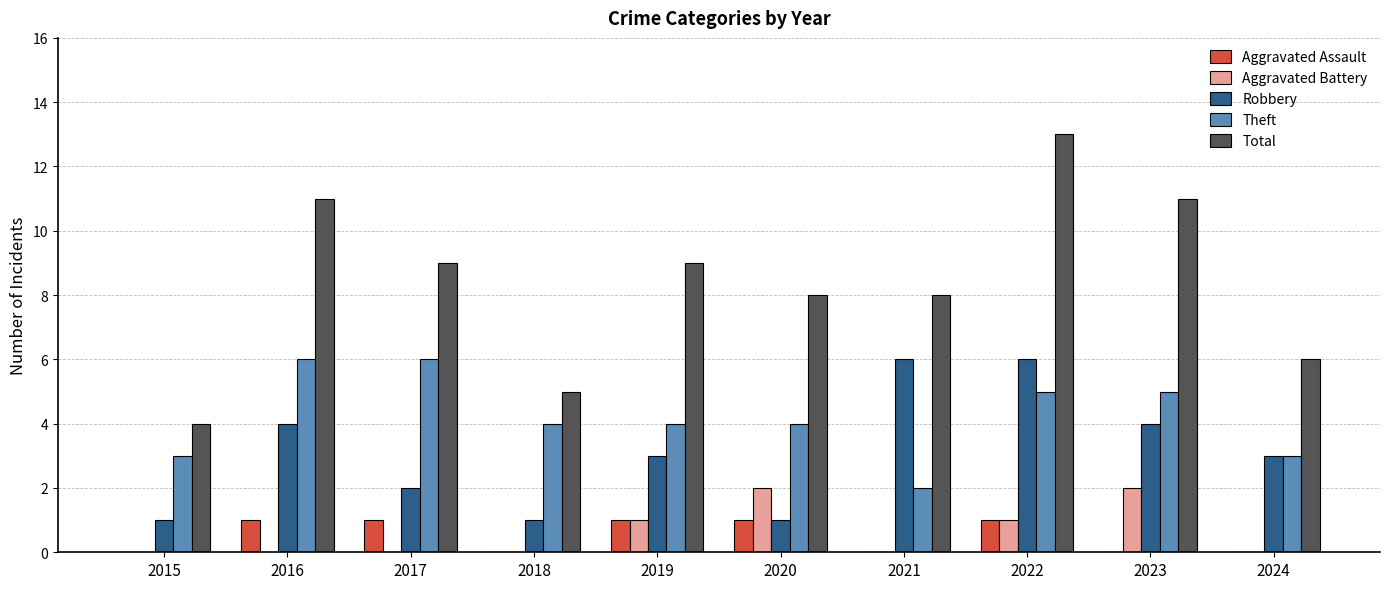

Which series has the largest total across all categories?

Total